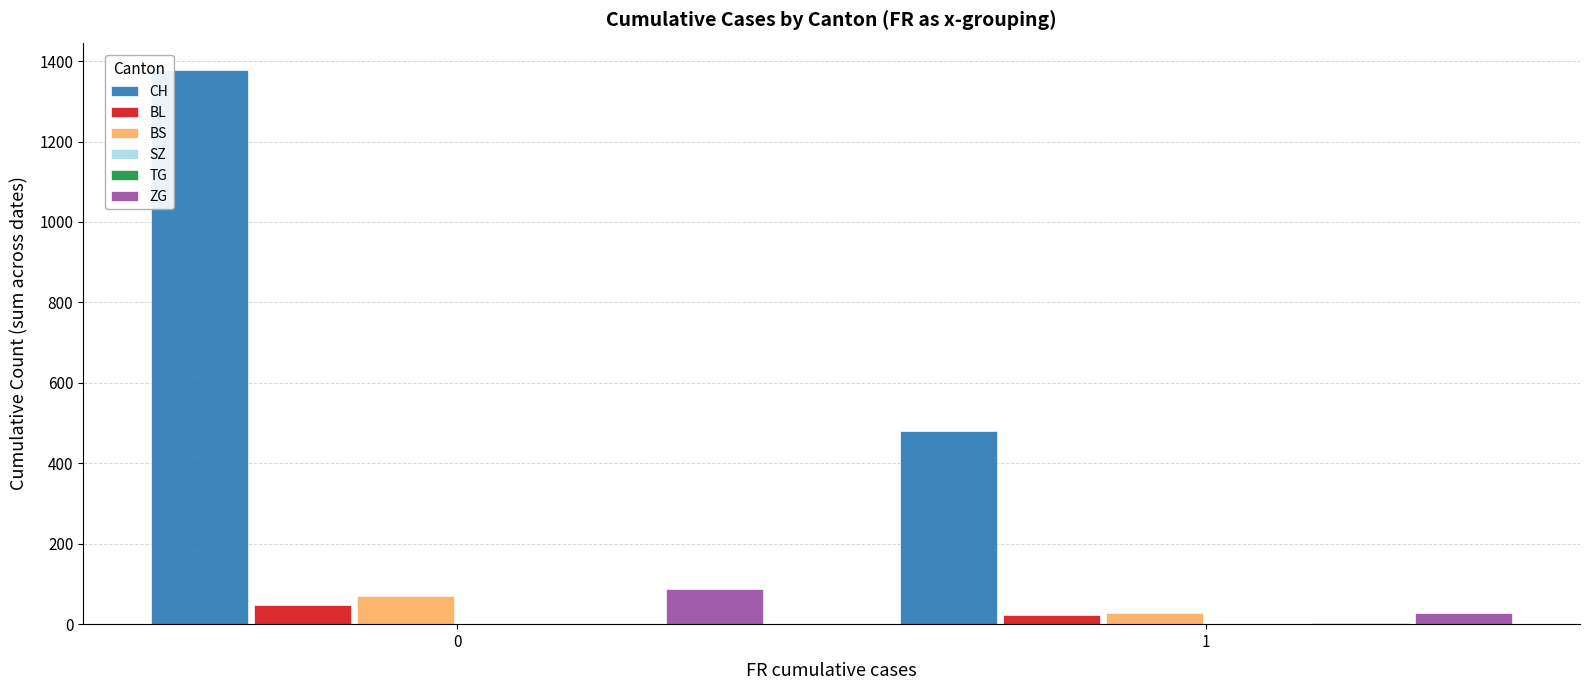

What is the greatest value displayed?

1377